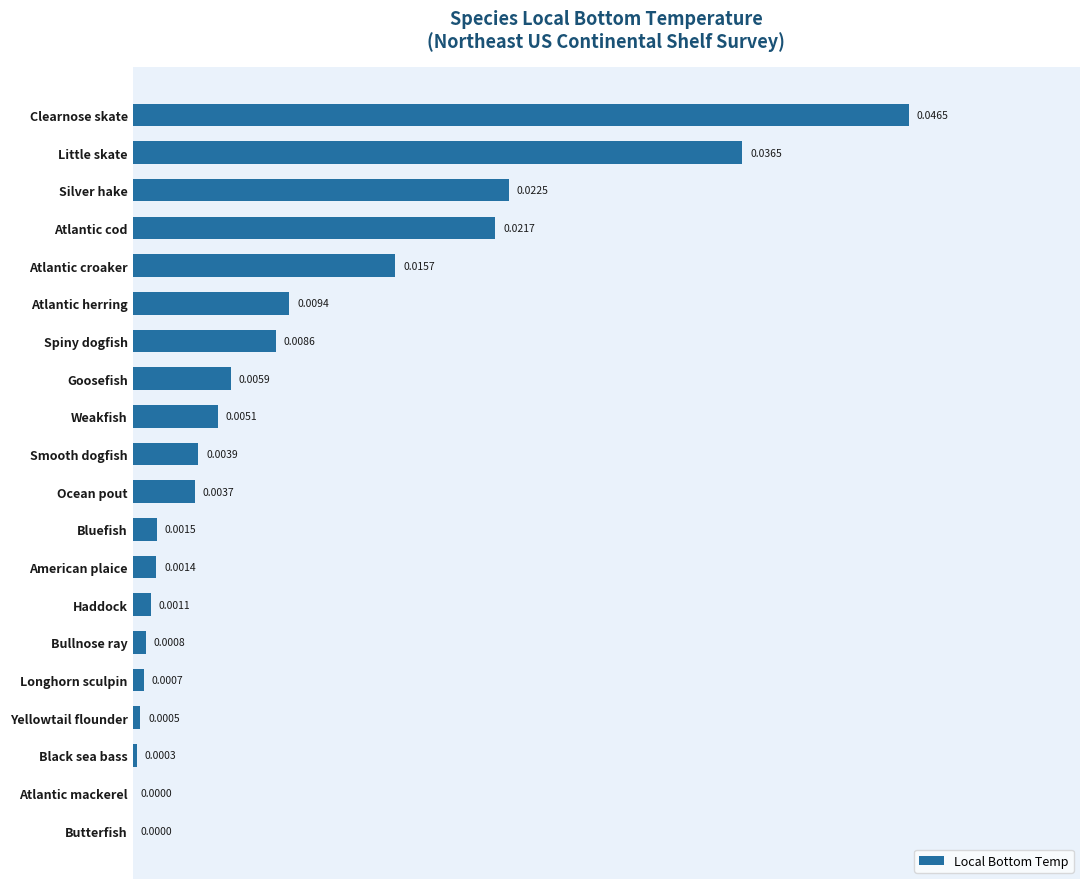

Which has a higher value, Little skate or Clearnose skate?

Clearnose skate